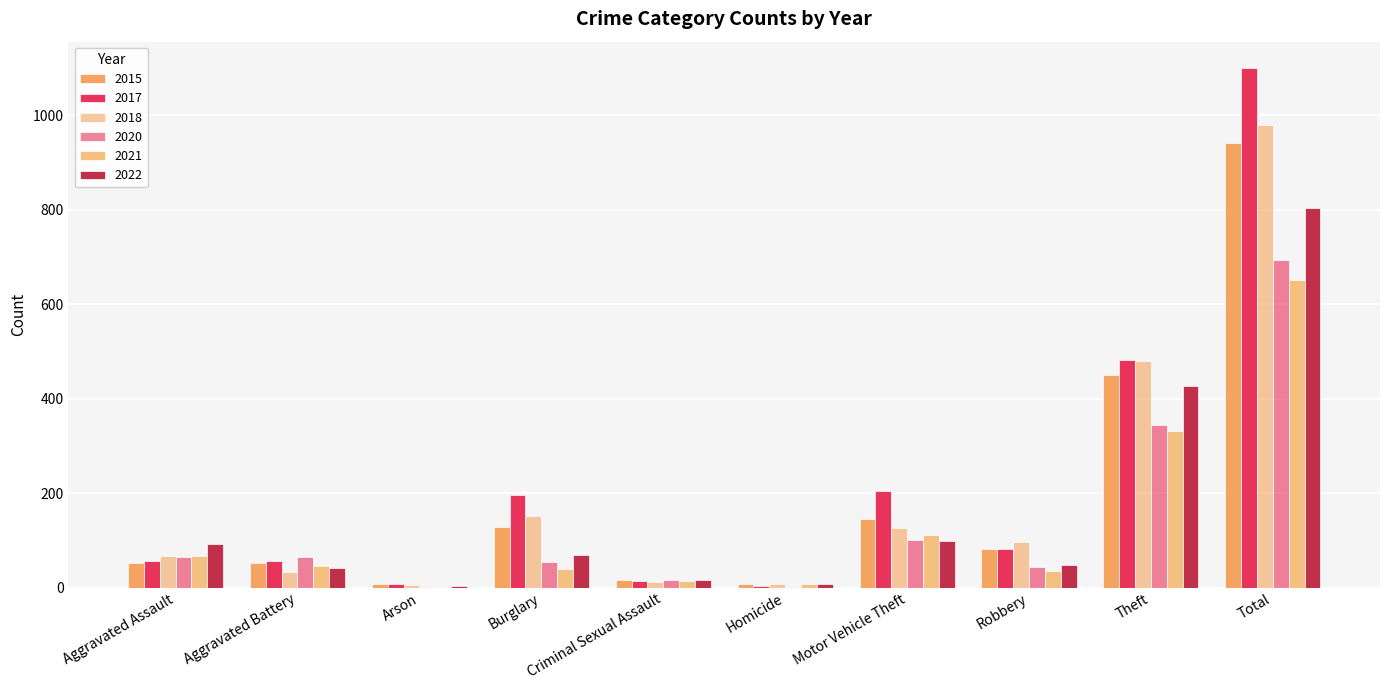

Are the bars horizontal?

No